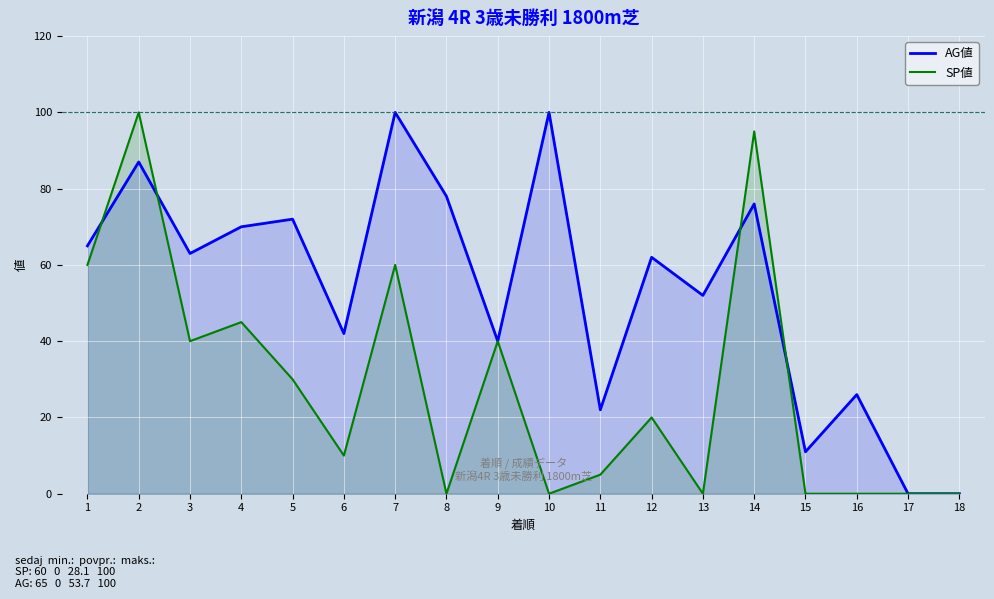

Which series ends up on top after the final intersection of AG値 and SP値?

AG値